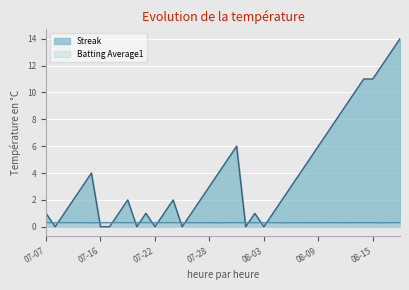

True or false: Streak has more than 0 points higher than both neighbors.

True